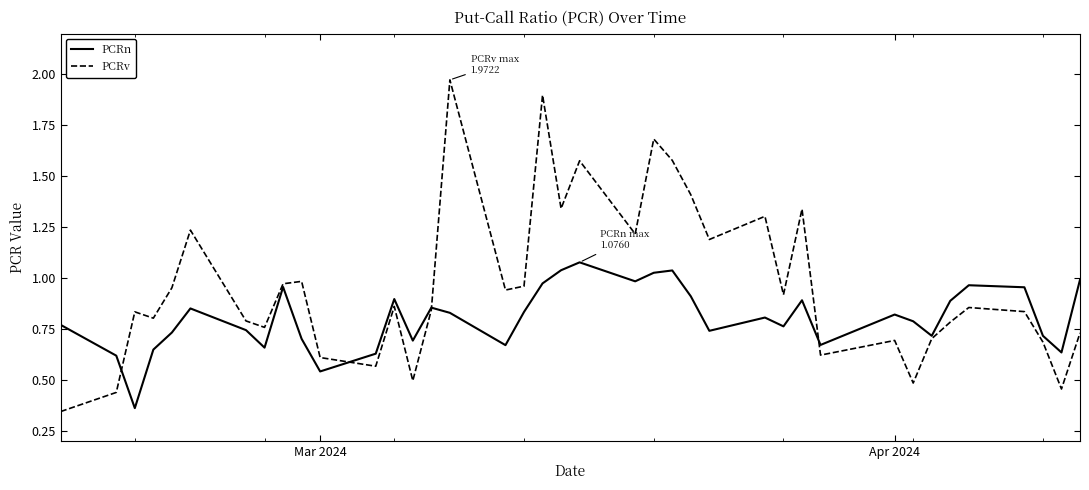

List the series in order of their overall mean, highest first.

PCRv, PCRn